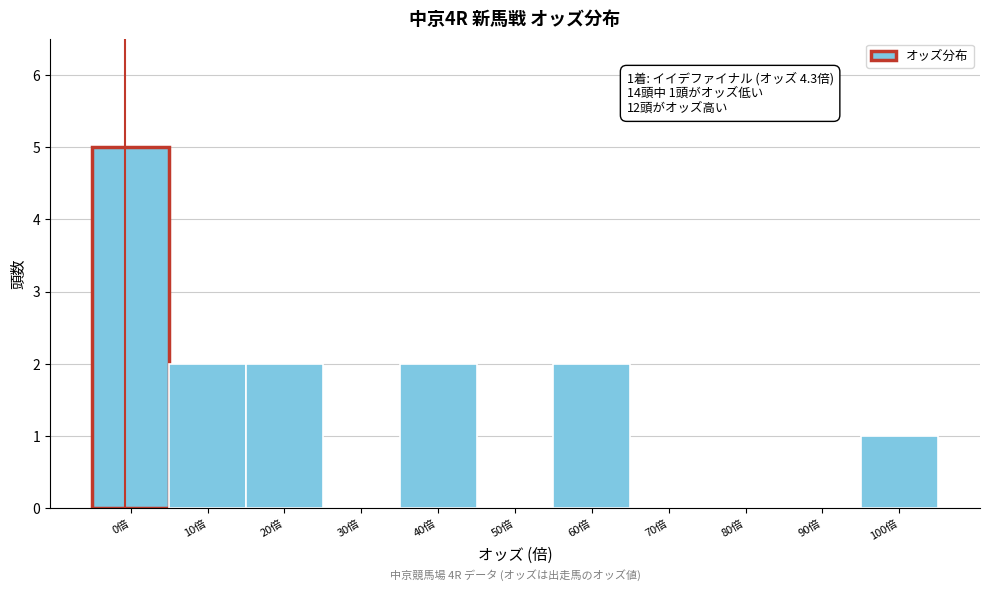

Reading left to right, extract all data points from this chart.

0倍=5	10倍=2	20倍=2	30倍=0	40倍=2	50倍=0	60倍=2	70倍=0	80倍=0	90倍=0	100倍=1